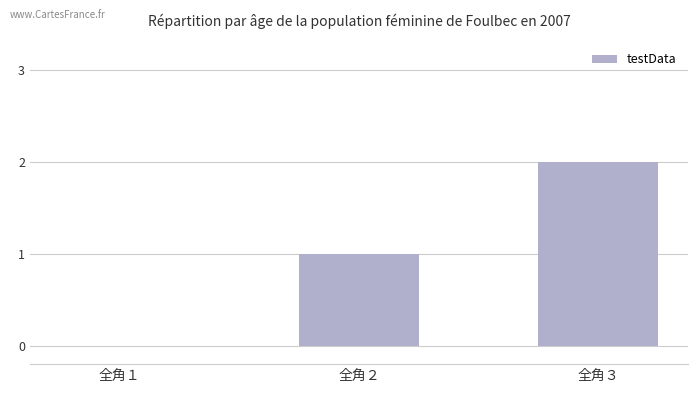

What is the difference between the values at 全角２ and 全角３?

1